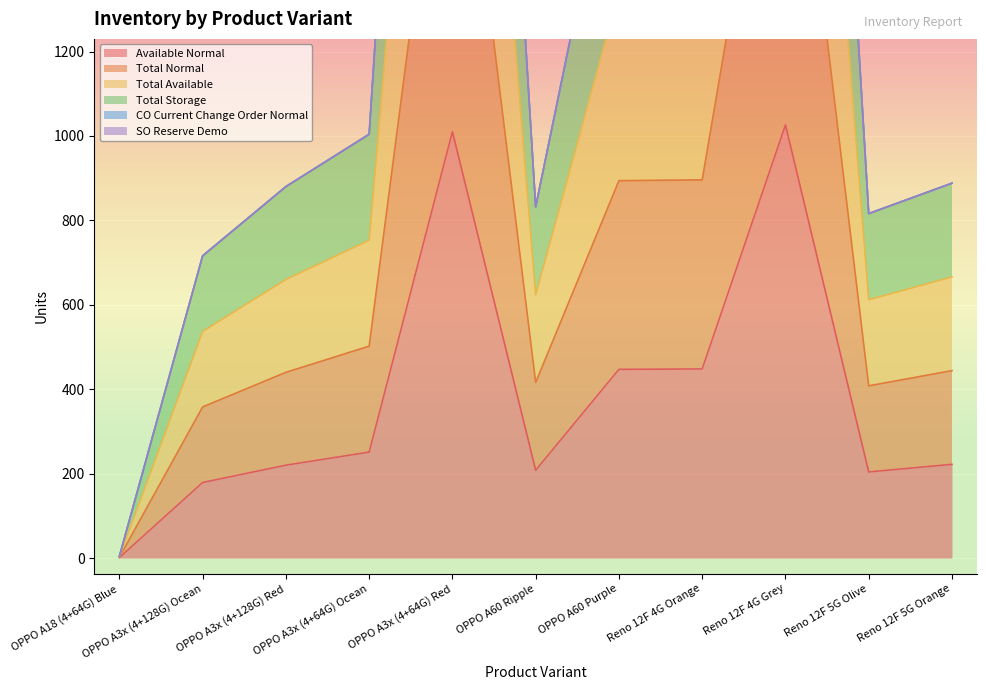

What is the difference between the maximum and minimum values in the Available Normal series?

1025